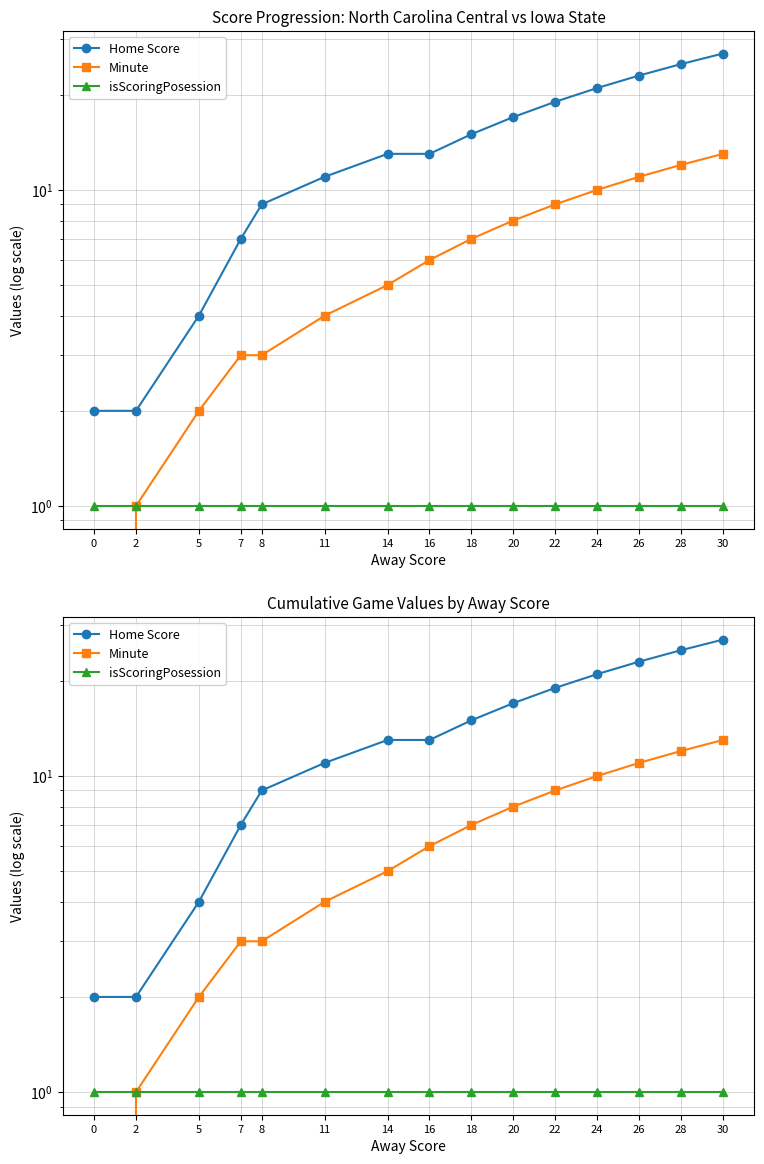

What value does the Minute series have at 16?

6